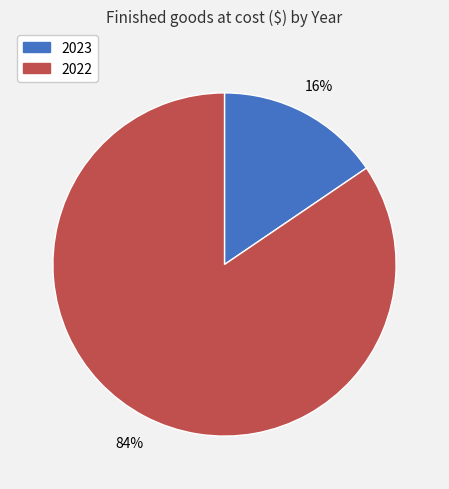

What is the smallest slice in the pie chart?

2023